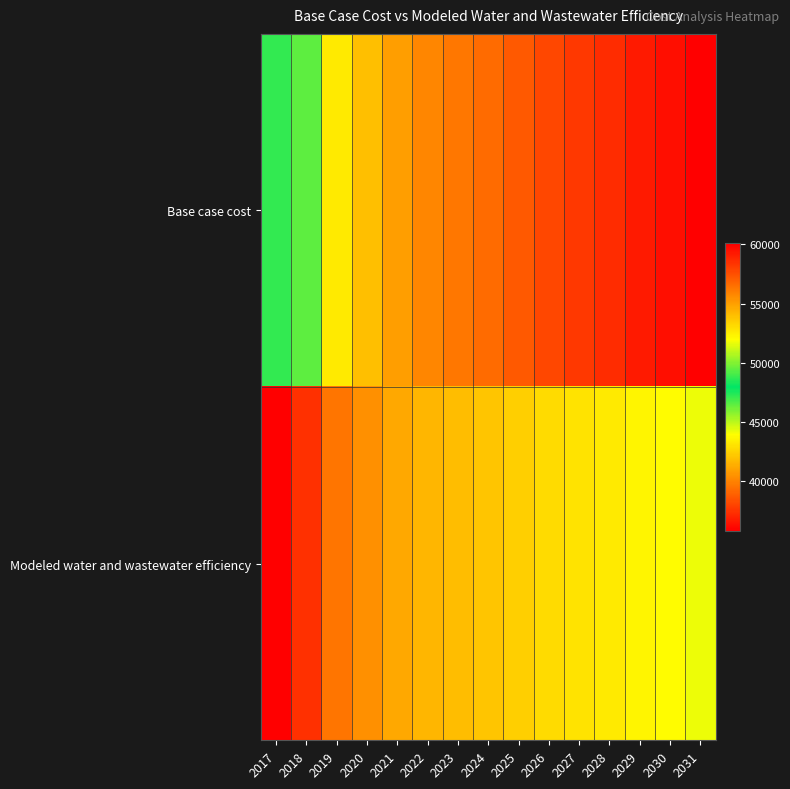

Reading left to right, extract all data points from this chart.

Base case cost: 2017=47085.7	2018=49417.9	2019=52598.5	2020=53975.5	2021=55034.0	2022=55775.2	2023=56195.9	2024=56617.8	2025=57142.4	2026=57775.5	2027=58194.9	2028=58611.1	2029=59139.8	2030=59558.5	2031=60082.7
Modeled water and wastewater efficiency: 2017=35787.5	2018=37360.1	2019=39527.2	2020=40434.5	2021=41120.6	2022=41586.0	2023=41828.5	2024=42073.1	2025=42390.7	2026=42785.2	2027=43031.6	2028=43276.7	2029=43601.6	2030=43850.7	2031=44174.5